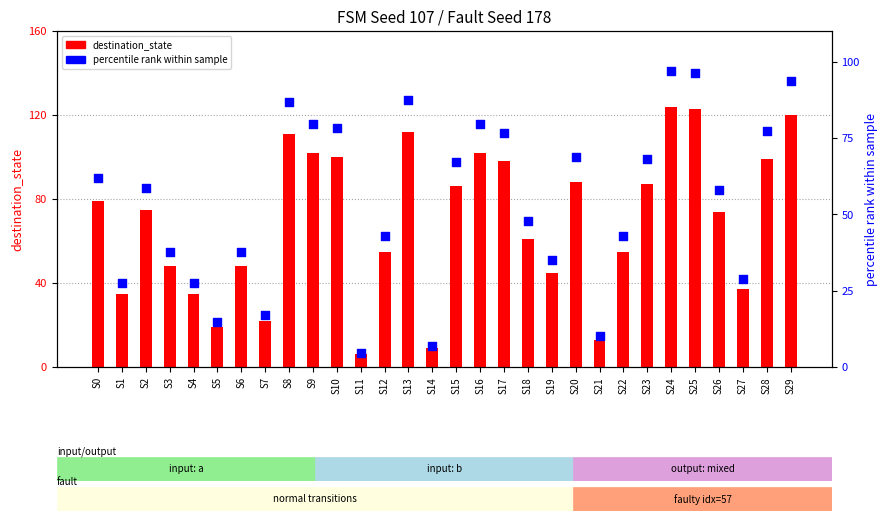

What is the total value across all series at S9?

181.7